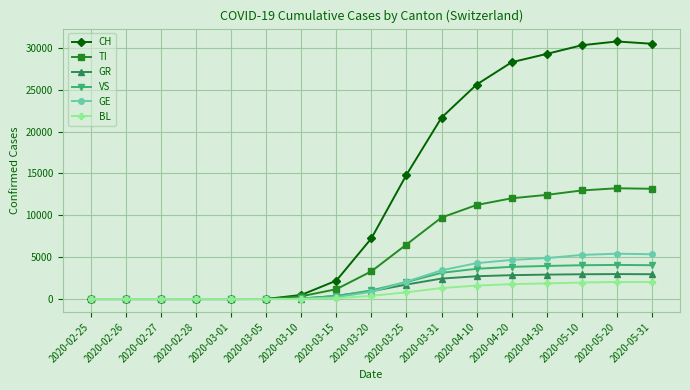

Which series changed the most between 2020-03-10 and 2020-03-20?

CH